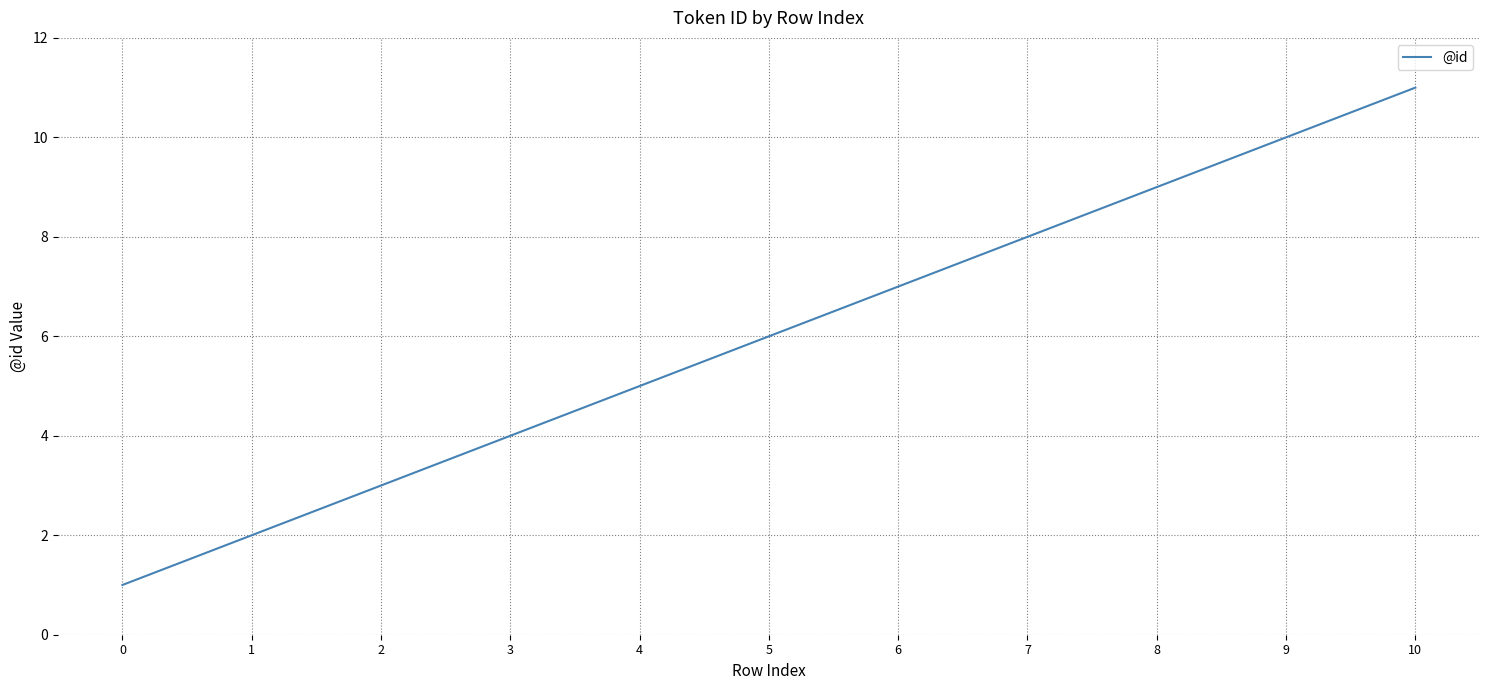

At which category does the chart reach its peak across all series?

10